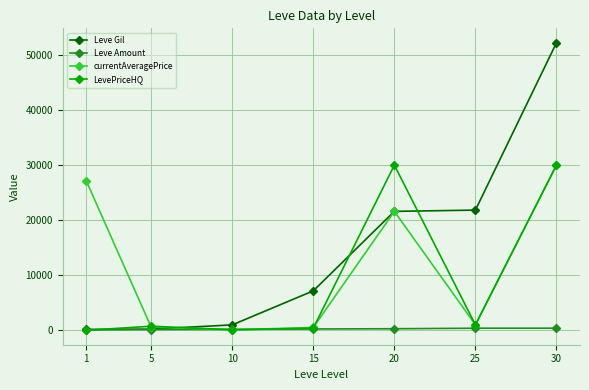

Between 10 and 15, which series saw the biggest shift?

Leve Gil